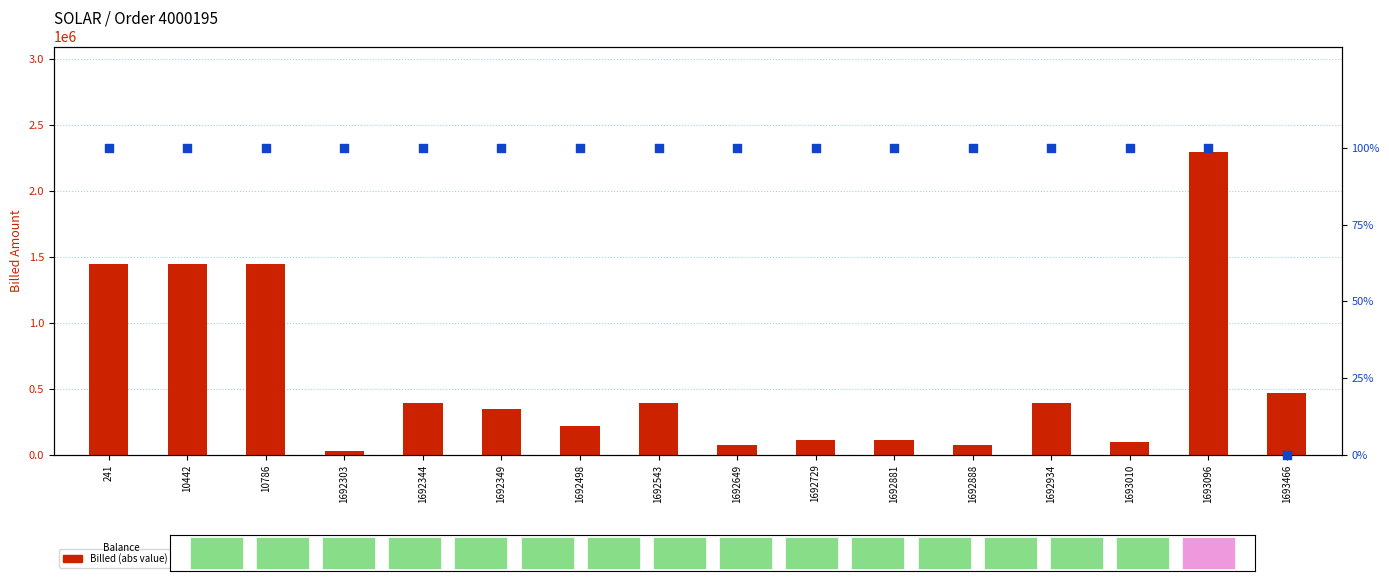

At which category is the sum across all series the highest?

1693096